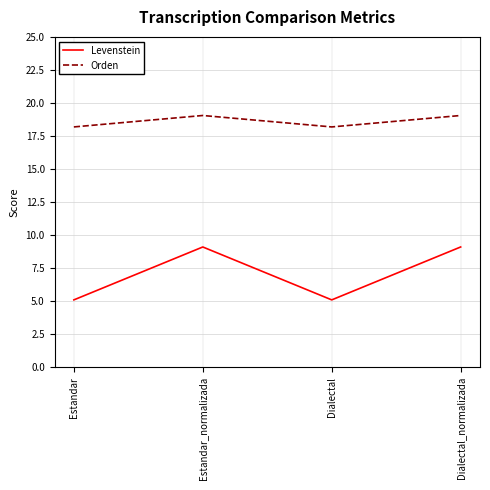

Which series has the widest spread of values?

Levenstein